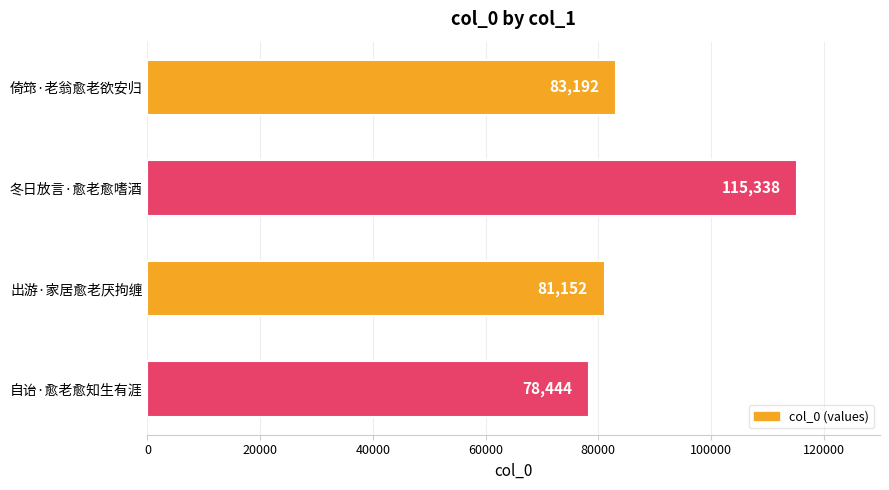

What is the maximum value shown in the chart?

115338